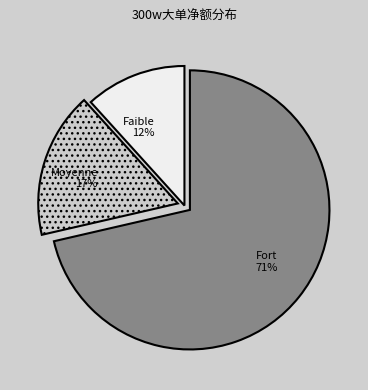

To the nearest percent, what portion does Fort represent?

71%